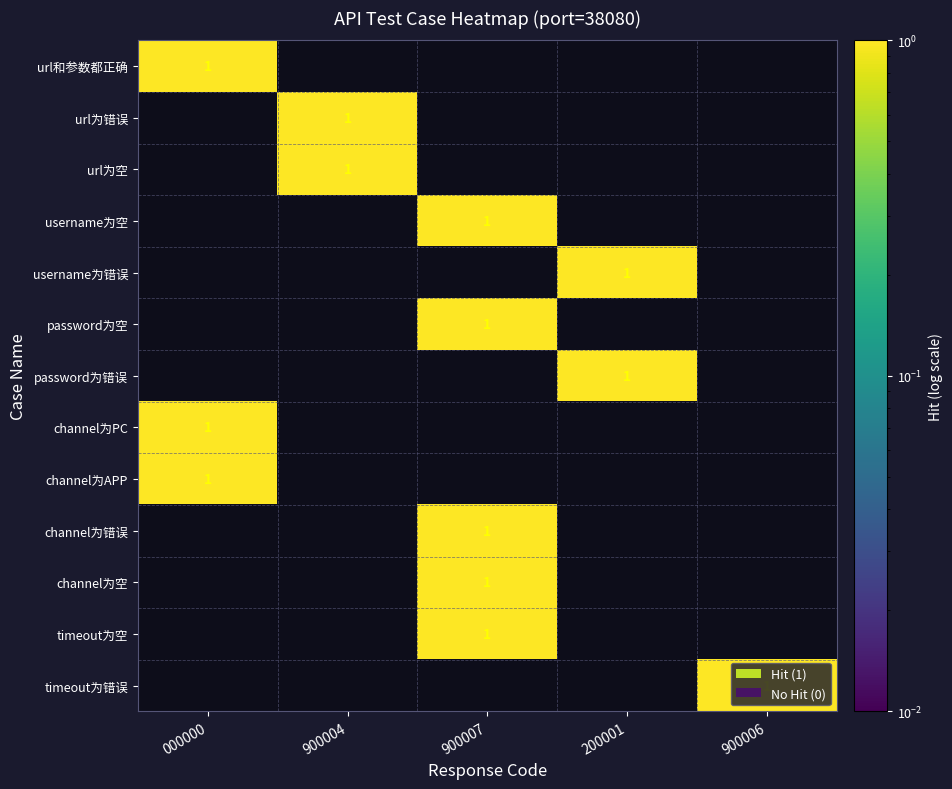

Is it true that url为空 equals 1 at 900004?

True